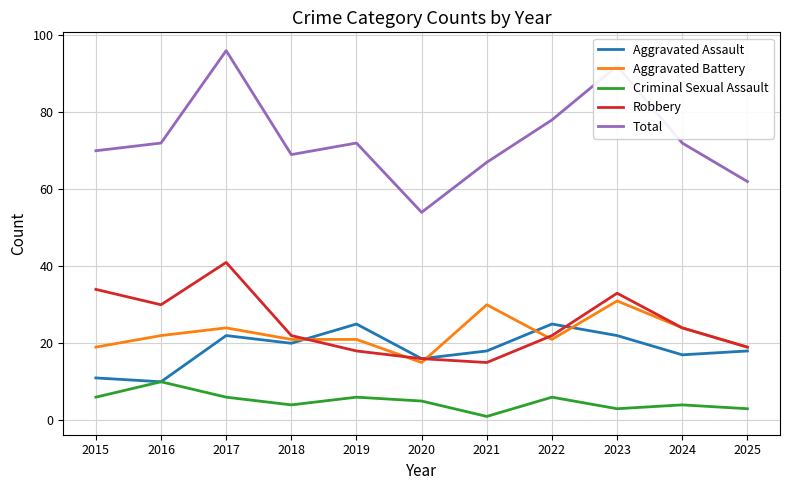

How many series are shown in this chart?

5